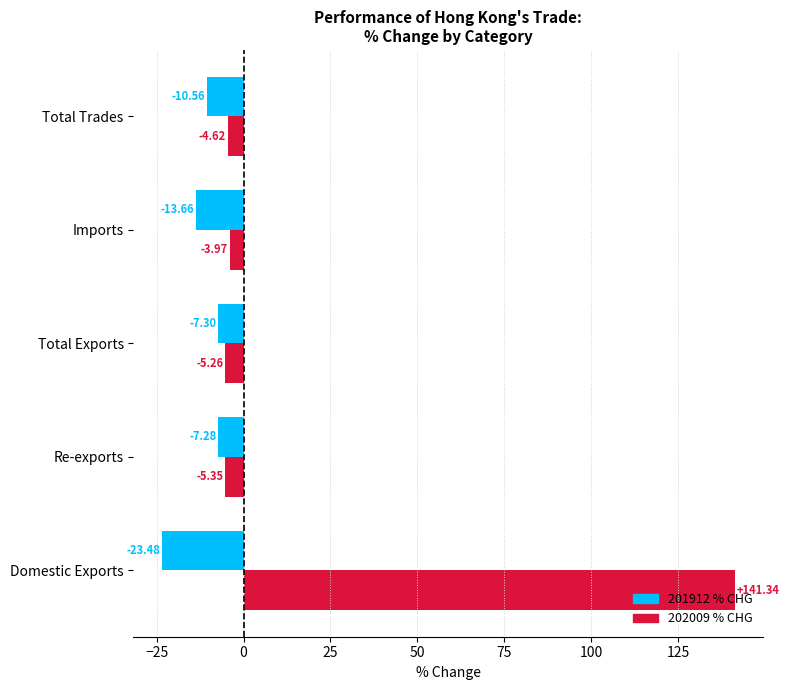

What is the spread (max minus min) of values at Domestic Exports?

164.8